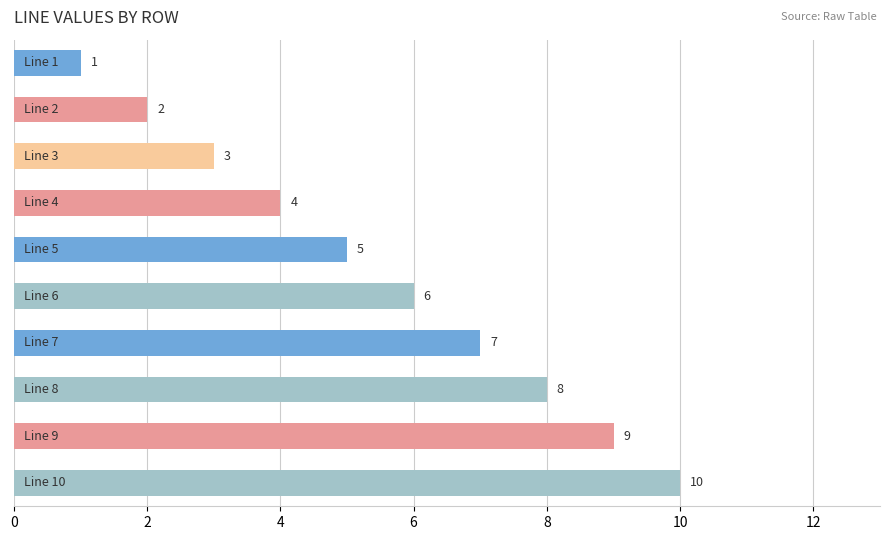

What is the value of the 10th bar from the top?

10